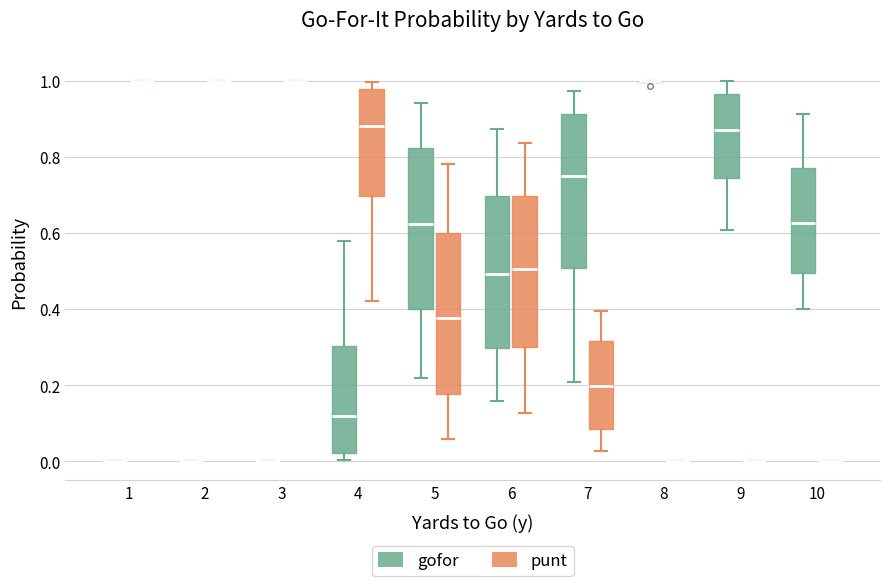

Where does the lower whisker of the box for 5 (punt) end on the y-axis? The values are not printed on the chart, so give them approximately, as read against the axis.

0.06